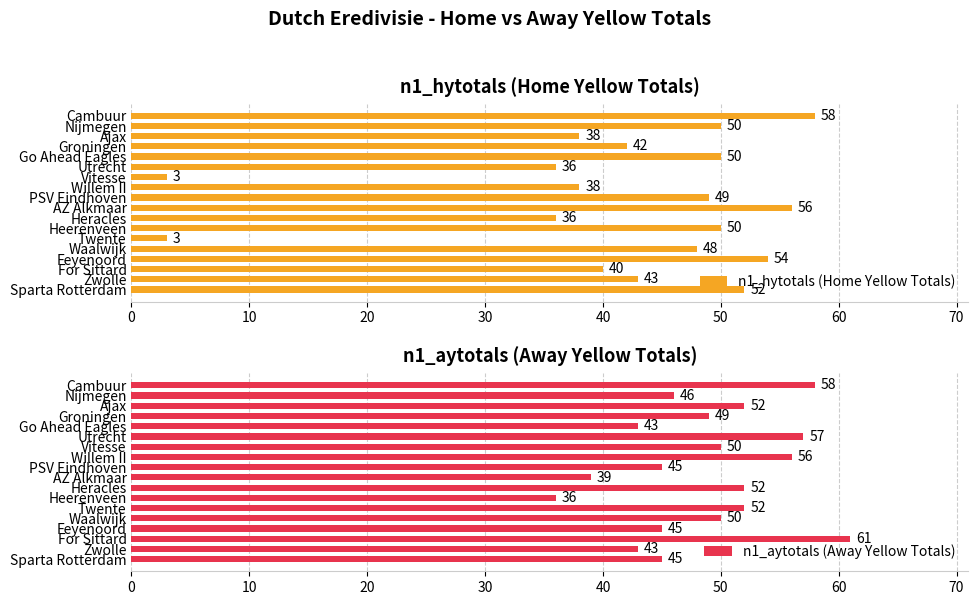

What is the difference between the n1_hytotals (Home Yellow Totals) values at Go Ahead Eagles and AZ Alkmaar?

6